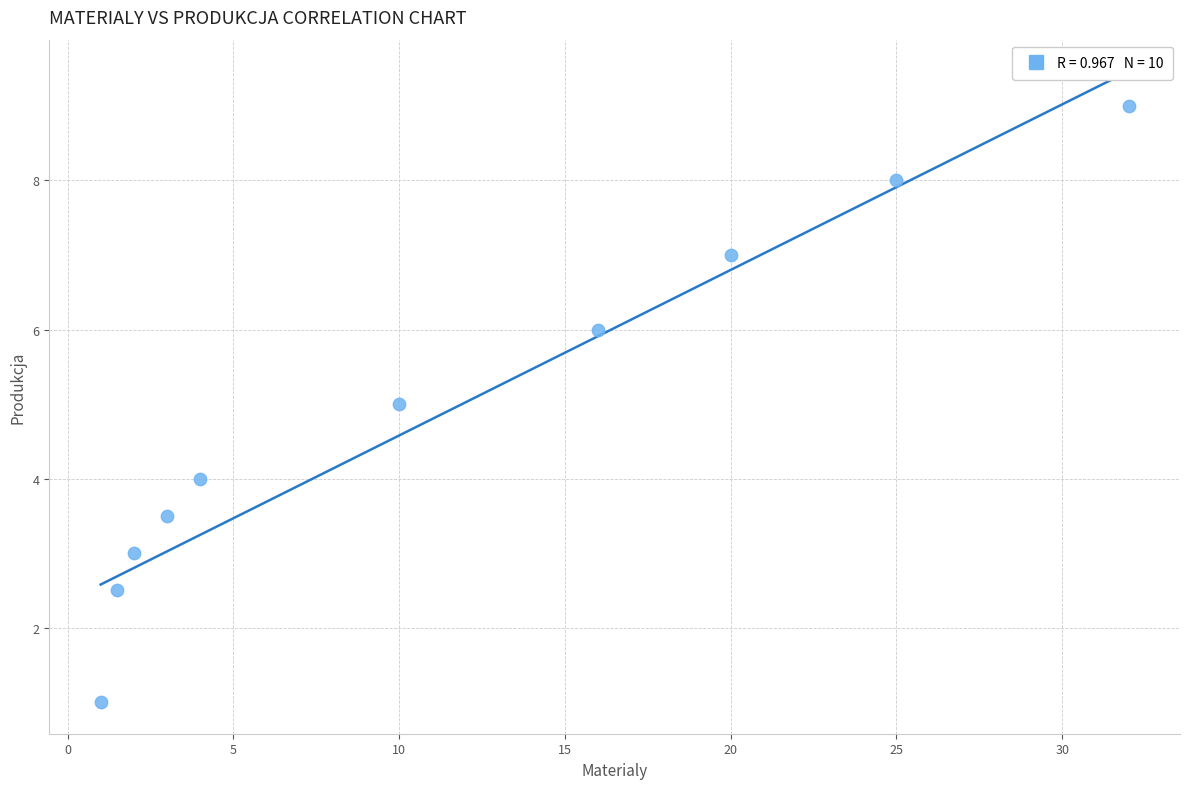

What is the range of Y values (max minus min)?

8.0